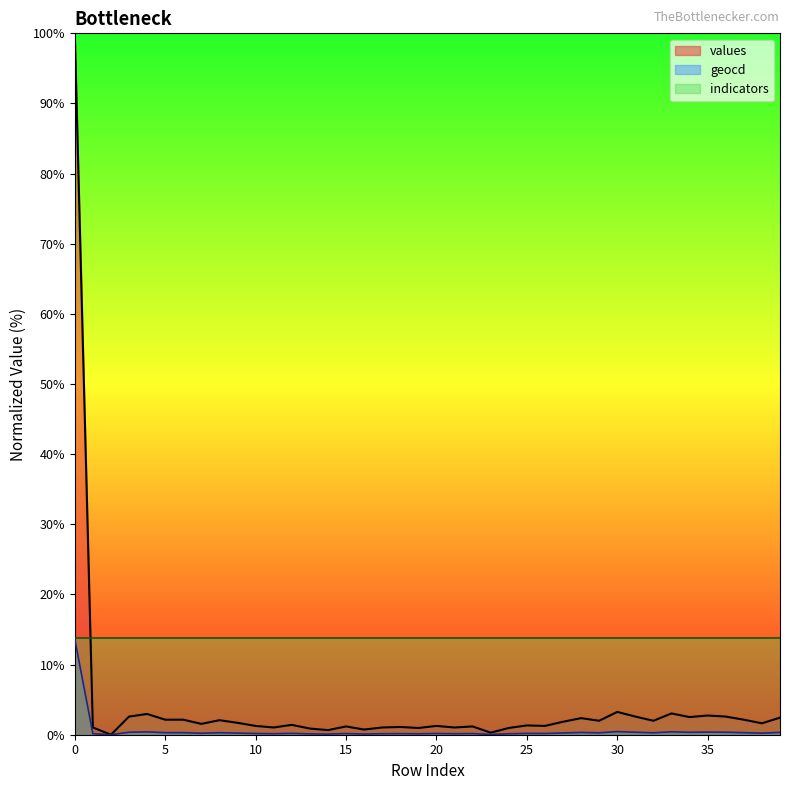

The values series shows 4.9 at 30. True or false?

False